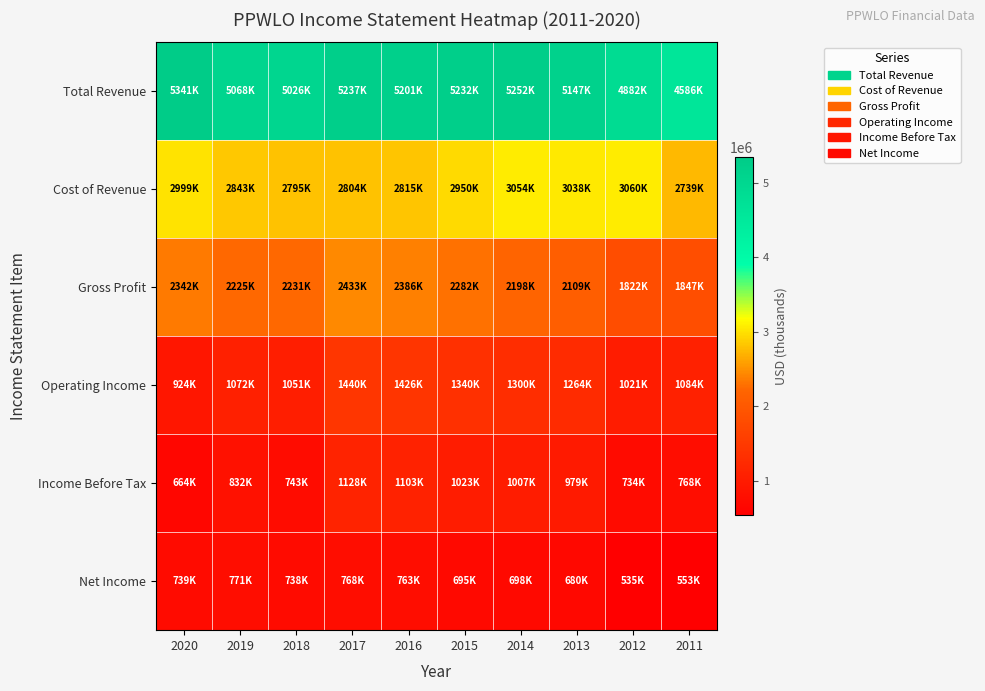

What is the minimum value shown in the chart?

535000